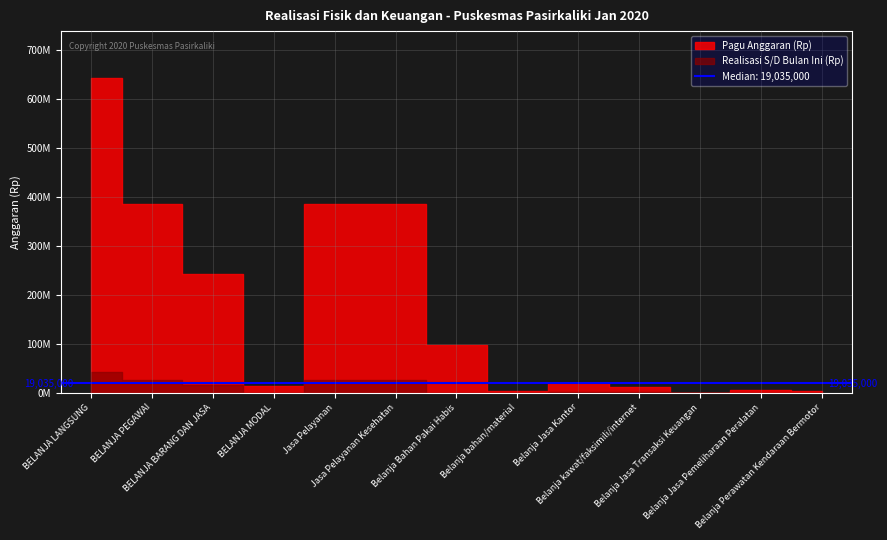

The value of Realisasi S/D Bulan Ini (Rp) at Jasa Pelayanan Kesehatan is 26279280. True or false?

True